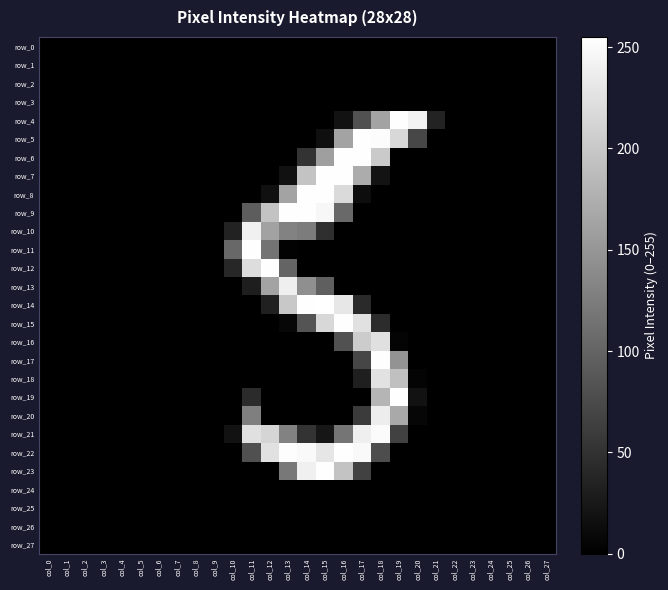

What is the difference between the maximum and minimum values in the row_4 series?

254